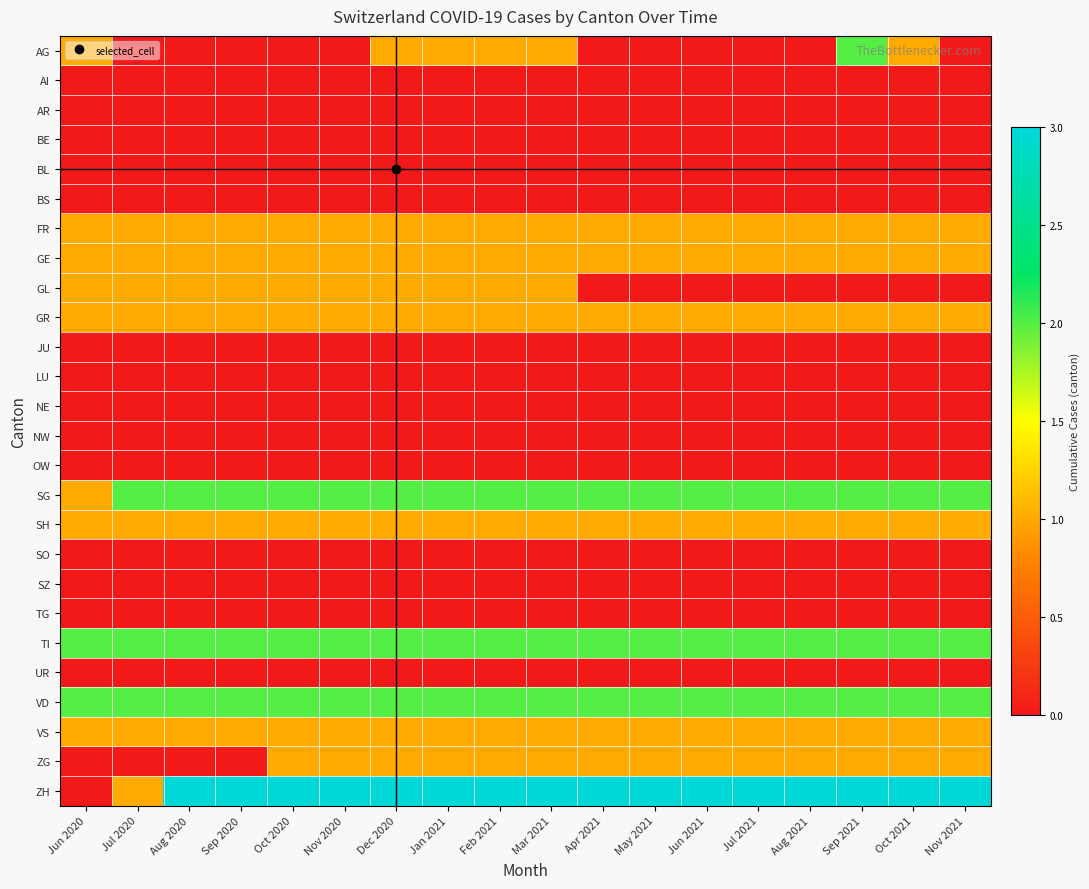

Between Nov 2021 and Oct 2020, which is larger?

Nov 2021